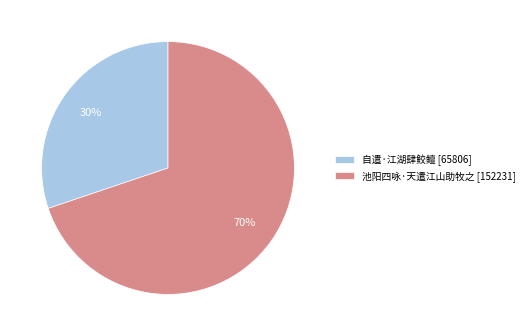

Which slice is the largest?

池阳四咏·天遣江山助牧之